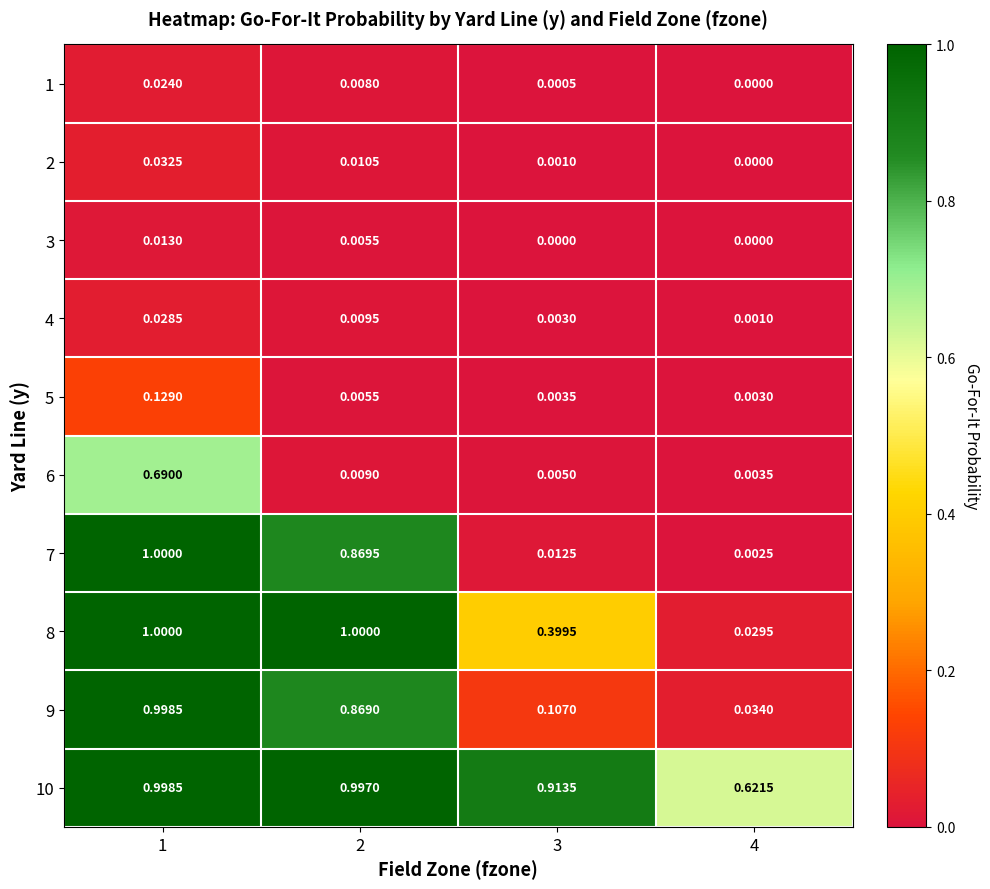

How many distinct data groups are displayed?

10